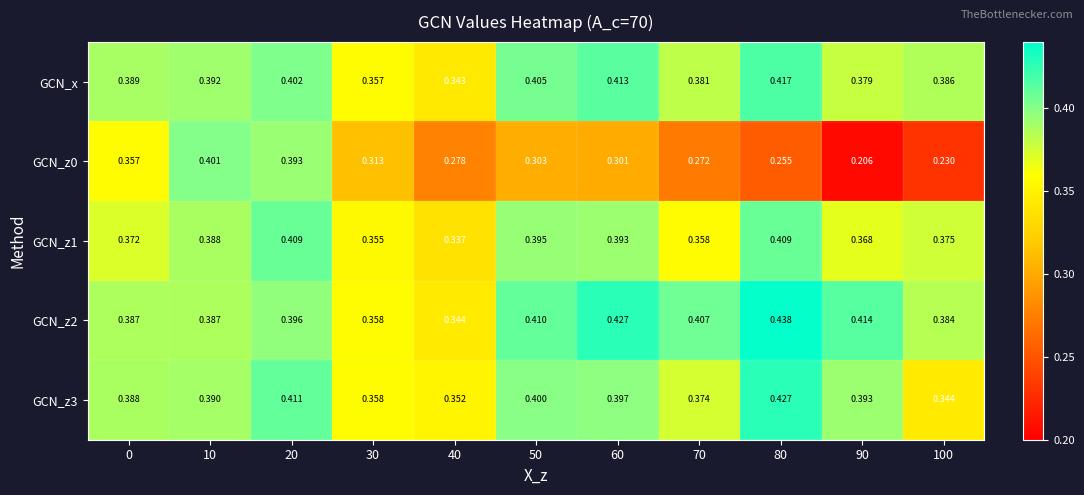

What is the smallest value displayed?

0.2